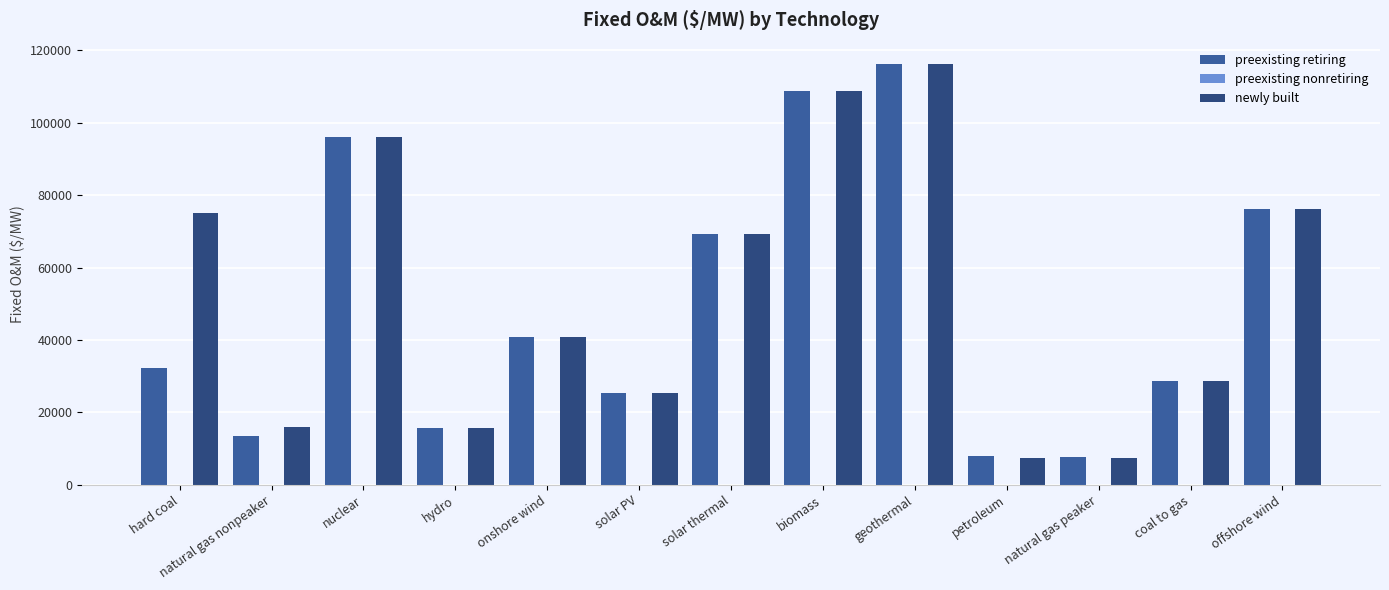

The preexisting retiring series shows 13564.2 at natural gas nonpeaker. True or false?

True